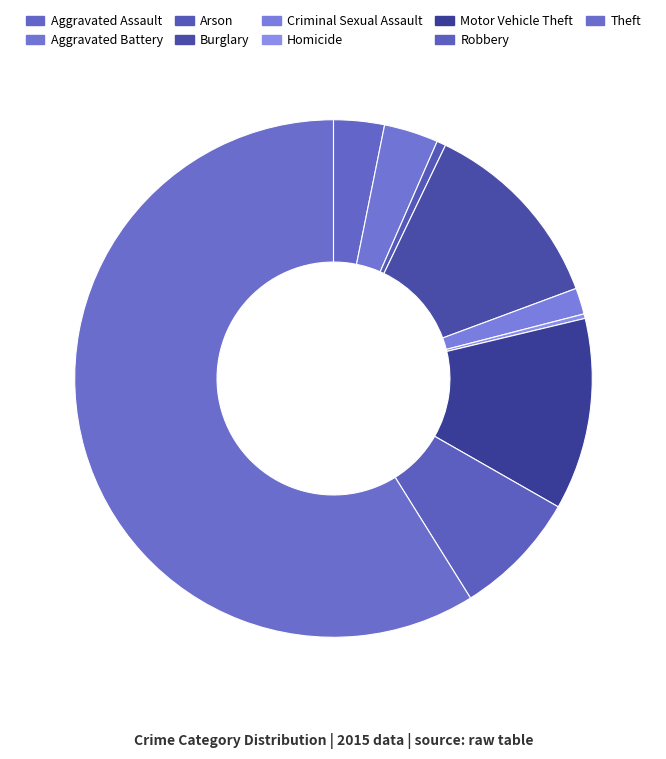

Which category has the smallest portion of the pie?

Homicide